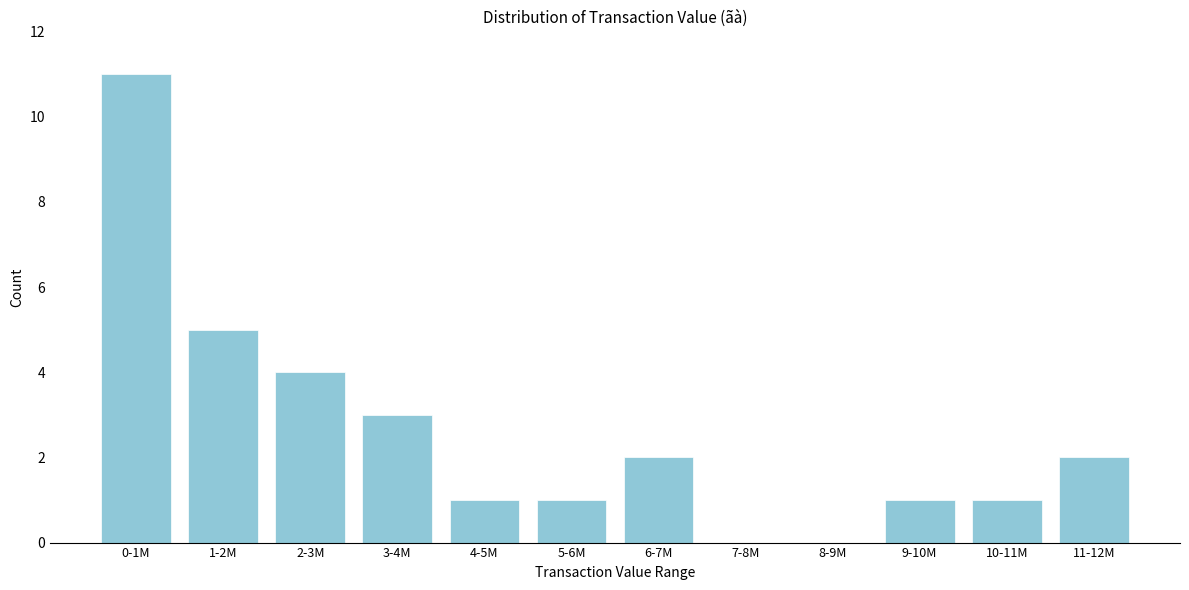

Reading right to left, extract all data points from this chart.

11-12M=2	10-11M=1	9-10M=1	8-9M=0	7-8M=0	6-7M=2	5-6M=1	4-5M=1	3-4M=3	2-3M=4	1-2M=5	0-1M=11